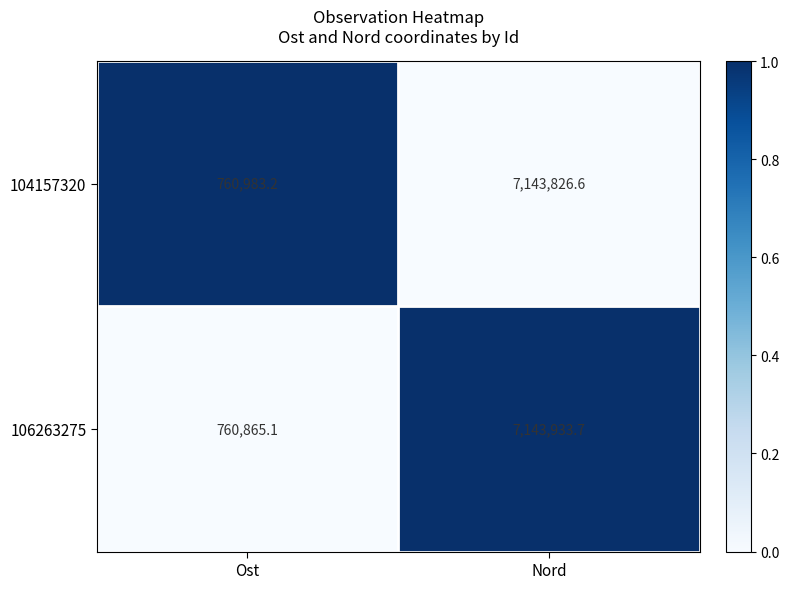

Reading right to left, list all the values displayed in this chart.

104157320: Nord=7143826.6	Ost=760983.2
106263275: Nord=7143933.7	Ost=760865.1